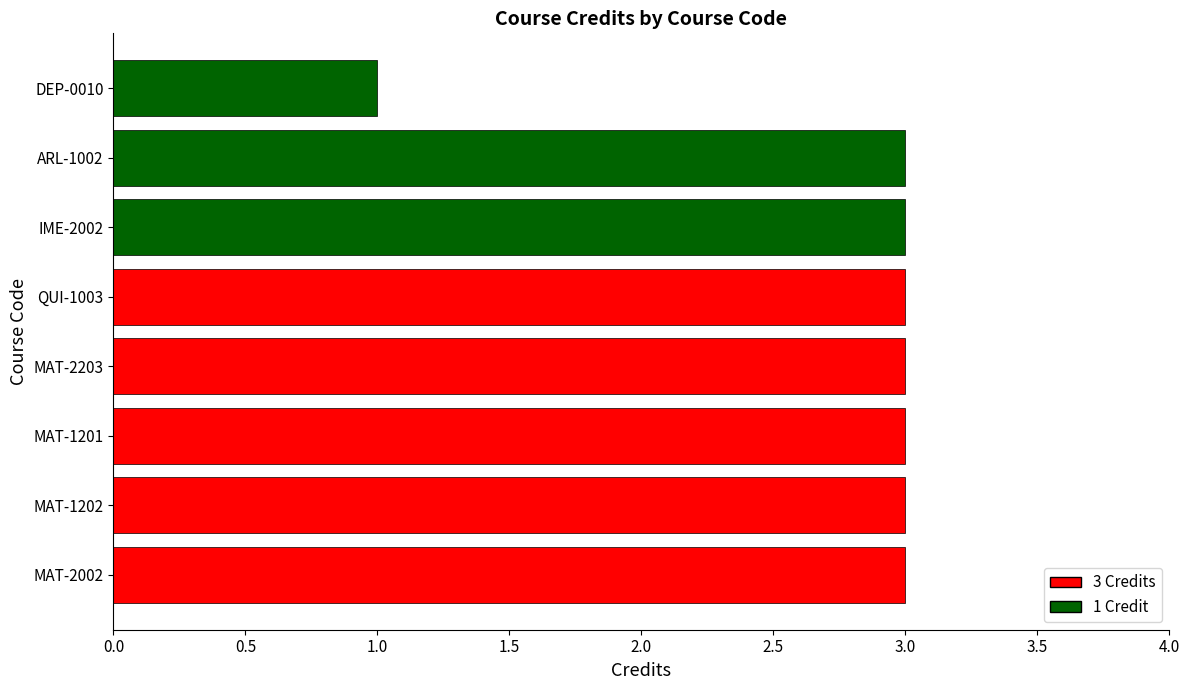

Are the bars horizontal?

Yes